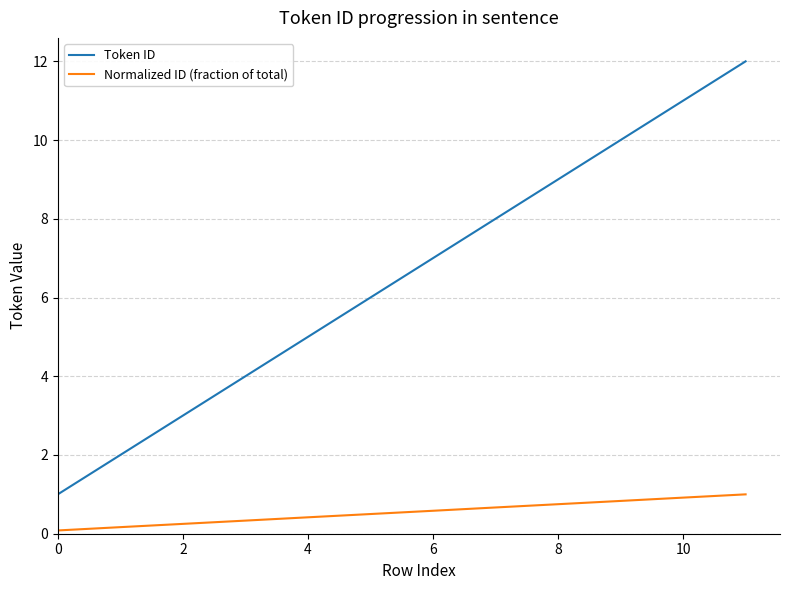

Which series has the widest spread of values?

Token ID